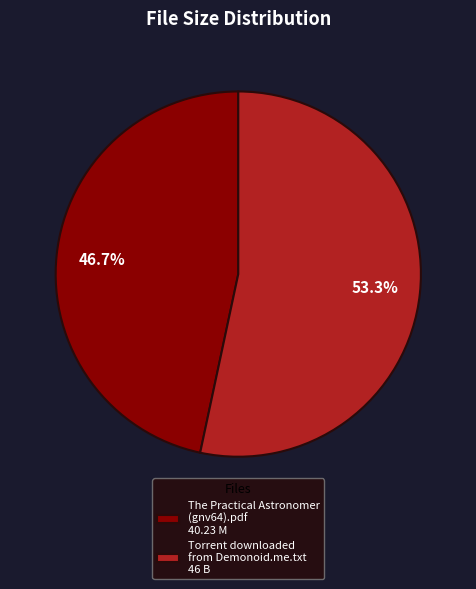

Approximately how many times larger is the value at The Practical Astronomer (gnv64).pdf compared to Torrent downloaded from Demonoid.me.txt?

0.9